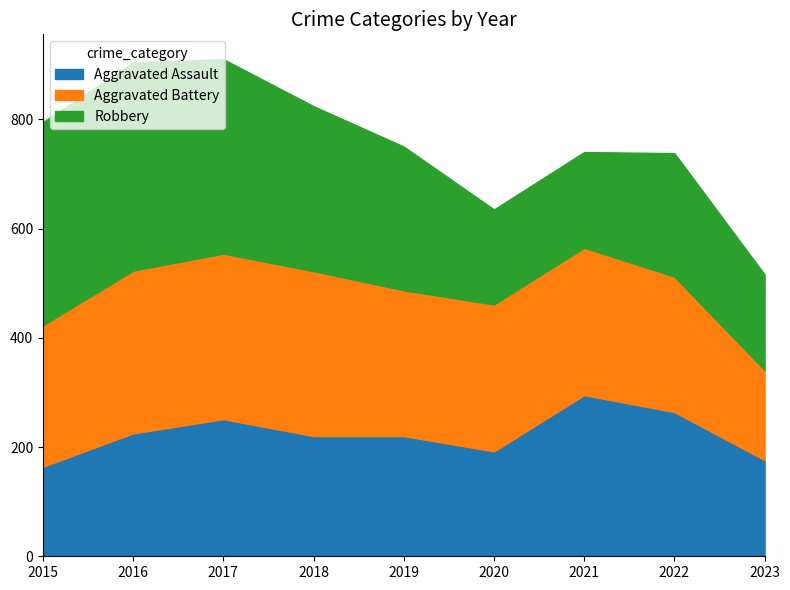

Is it true that Aggravated Battery equals 248 at 2022?

True